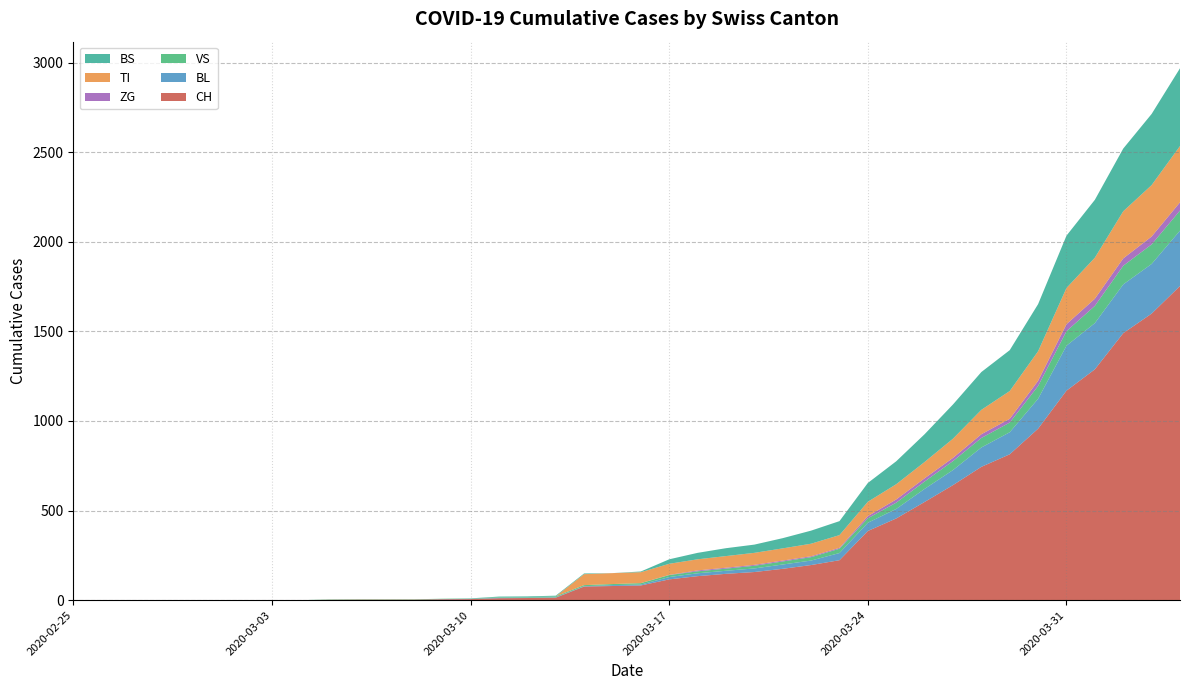

Reading right to left, what are all the values shown in this chart?

CH: 1753	1599	1490	1288	1169	957	814	744	642	548	456	386	223	196	175	157	147	134	116	82	79	76	14	12	11	6	5	3	3	3	2	0	0	0	0	0	0	0	0	0
BL: 309	277	272	258	251	167	123	108	84	73	53	46	40	25	24	20	17	16	13	5	5	2	2	2	2	2	1	0	0	0	0	0	0	0	0	0	0	0	0	0
VS: 112	109	104	96	81	71	54	53	50	41	35	25	24	19	17	15	12	11	11	8	6	6	5	3	3	2	2	2	2	2	2	0	0	0	0	0	0	0	0	0
ZG: 46	44	41	40	39	29	21	21	18	18	18	12	5	5	5	5	5	5	1	0	0	0	0	0	0	0	0	0	0	0	0	0	0	0	0	0	0	0	0	0
TI: 314	287	263	229	202	165	155	136	107	91	85	80	71	70	68	67	65	62	62	61	61	61	0	0	0	0	0	0	0	0	0	0	0	0	0	0	0	0	0	0
BS: 434	397	350	323	292	263	228	211	191	155	128	105	78	73	57	46	44	36	25	4	0	4	4	4	4	0	0	0	0	0	0	0	0	0	0	0	0	0	0	0